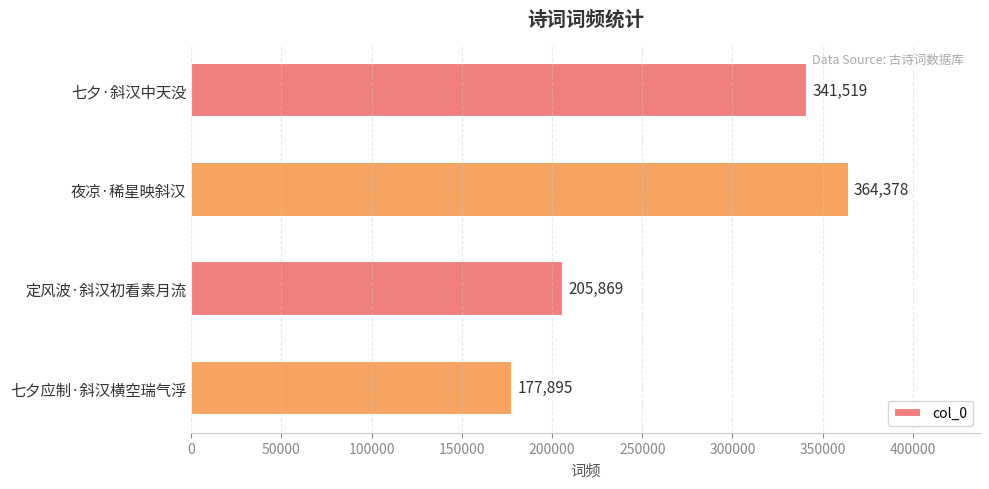

What is the average value?

272415